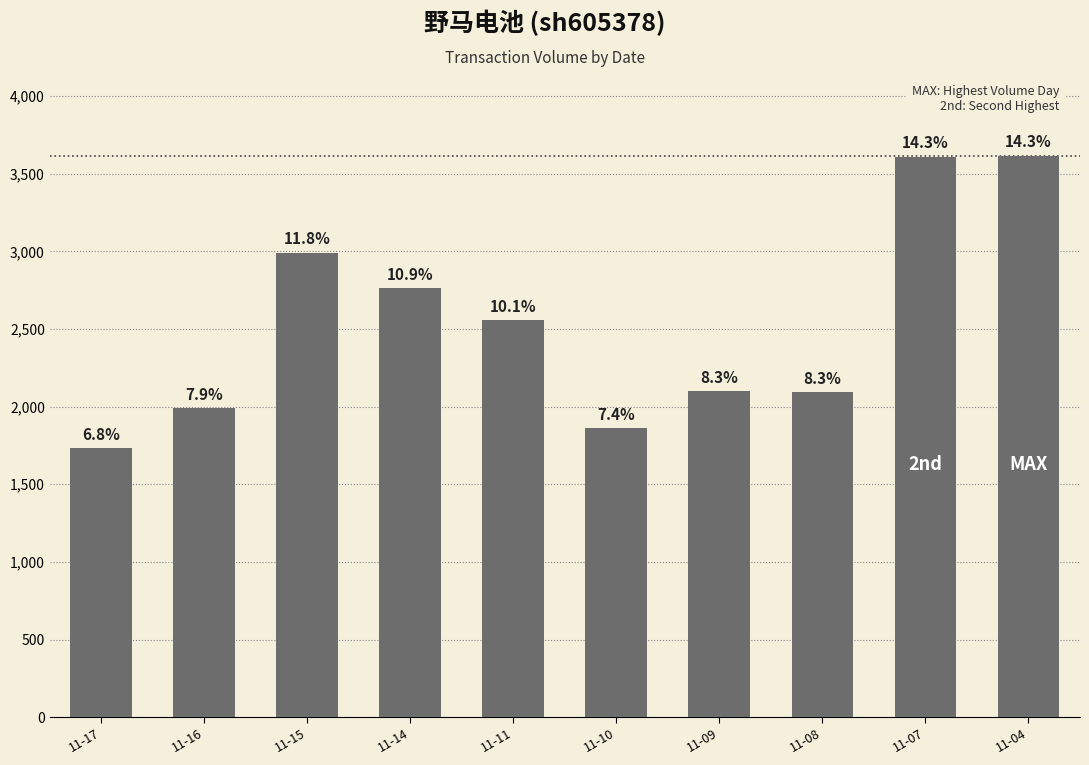

List the labels in order of value, smallest first.

11-17, 11-10, 11-16, 11-08, 11-09, 11-11, 11-14, 11-15, 11-07, 11-04